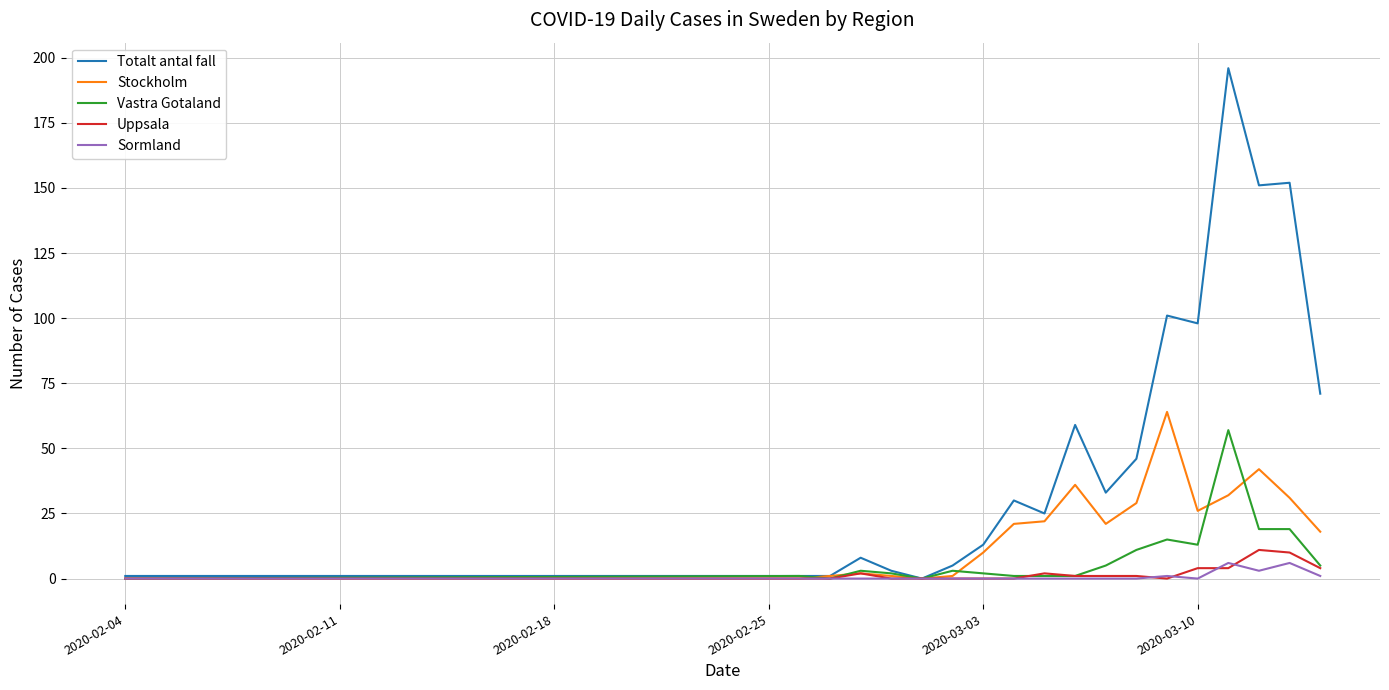

What are all the series names shown in the legend?

Totalt antal fall, Stockholm, Vastra Gotaland, Uppsala, Sormland